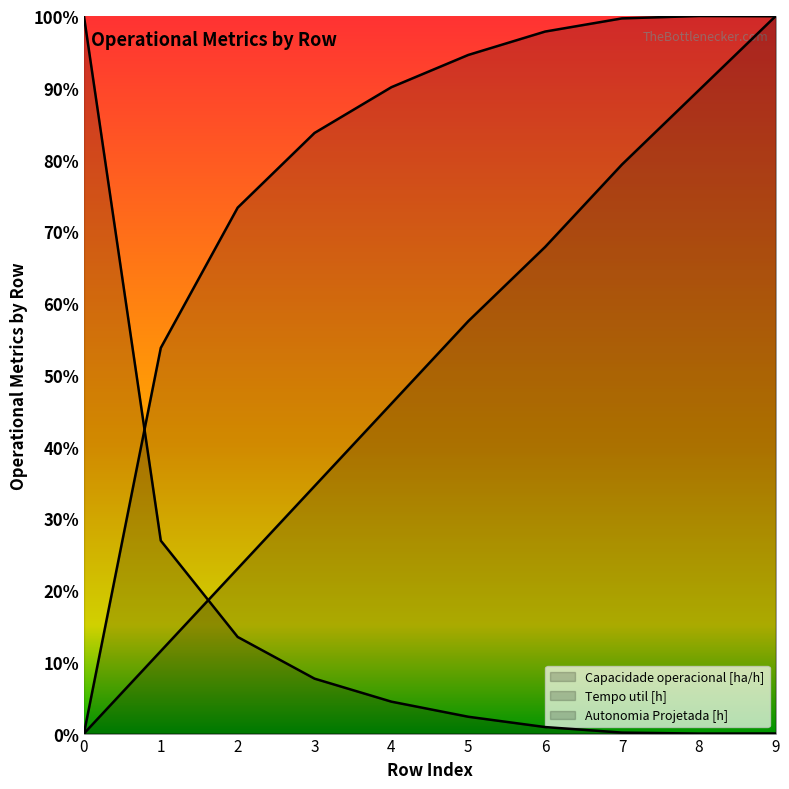

List the labels in order of Capacidade operacional [ha/h] value, largest first.

8, 9, 7, 6, 5, 4, 3, 2, 1, 0